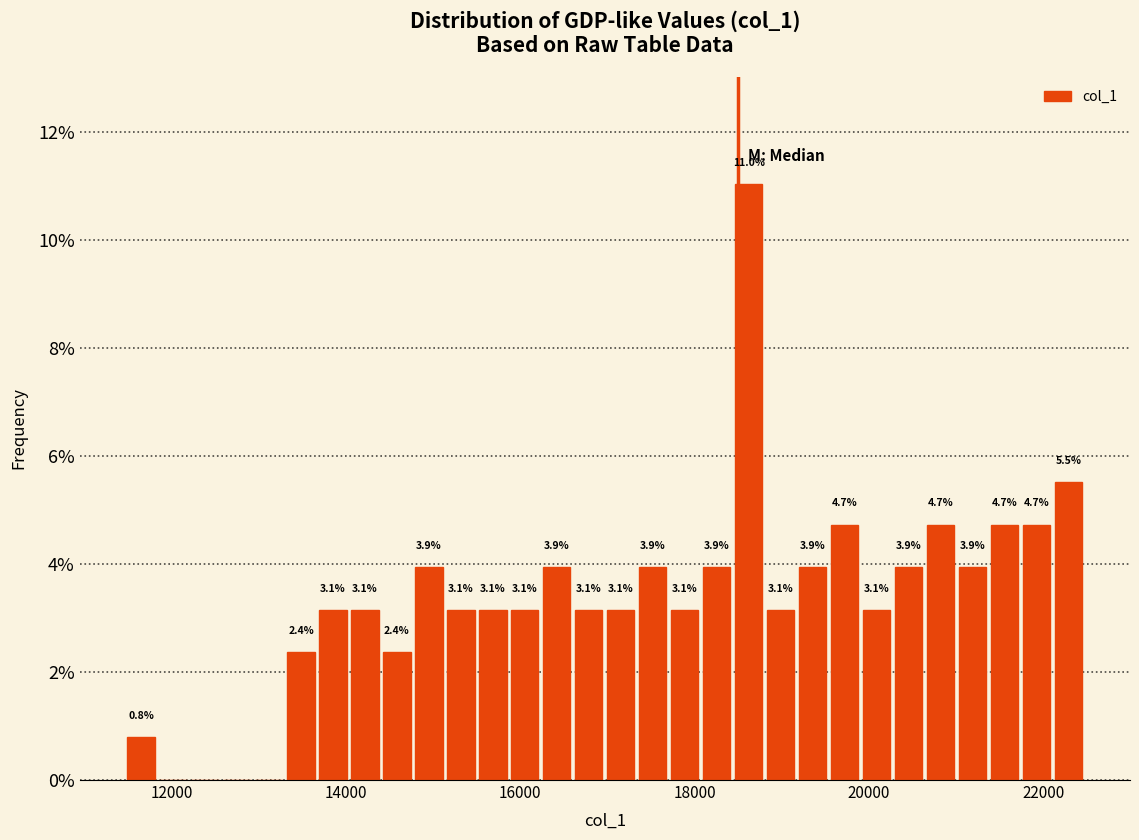

Read against the x-axis, roughly where is the centre of the tallest bar?

18600